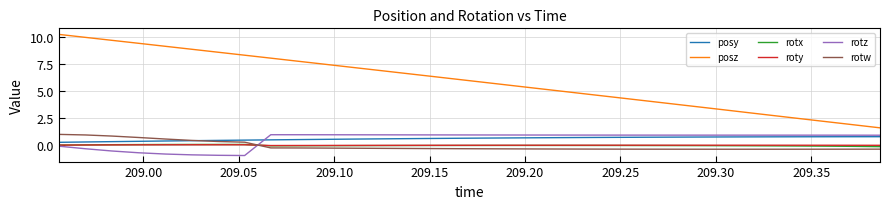

What is the highest value of the posy series?

0.8